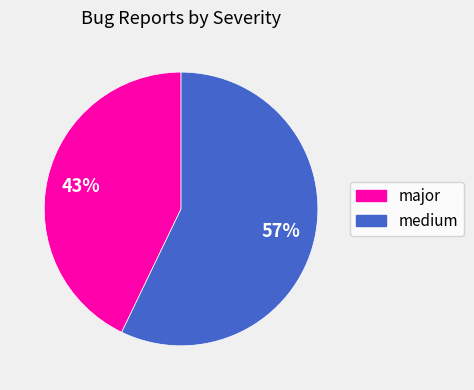

The medium slice represents 66% of the pie. True or false?

False